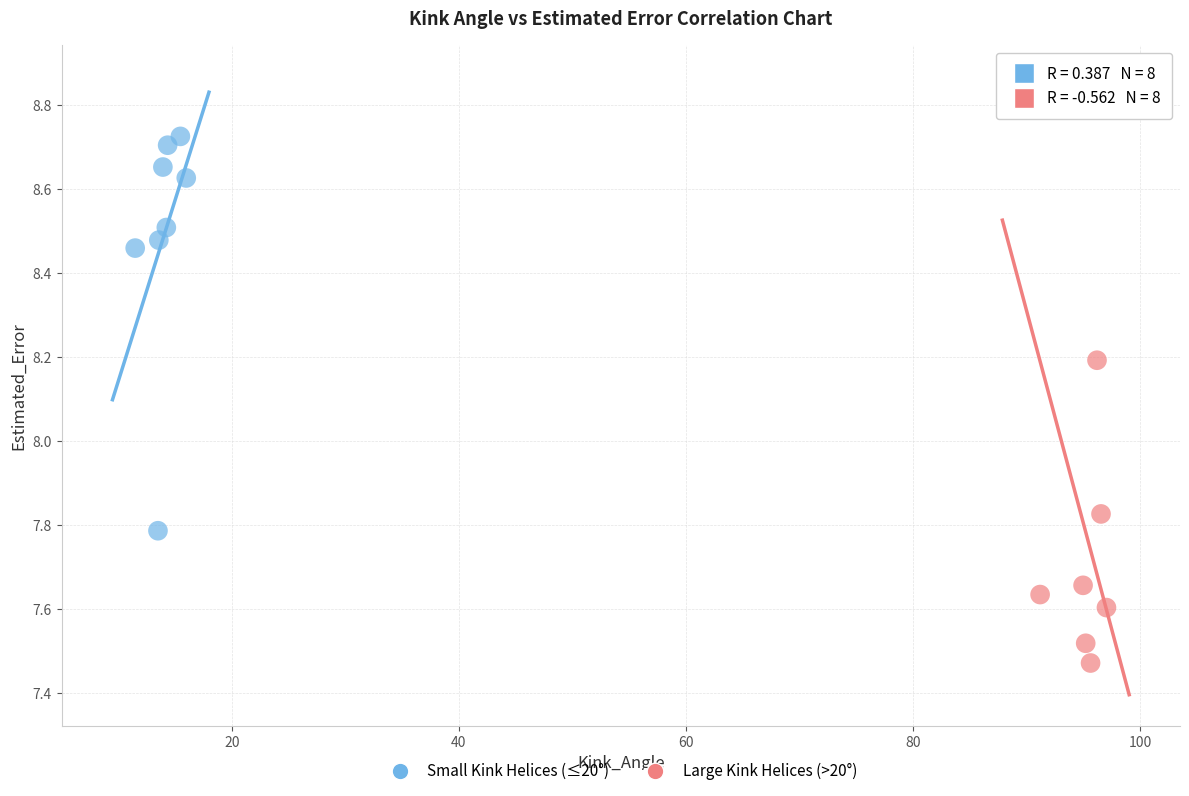

Which series contains the lowest Y value?

Large Kink Helices (>20°)